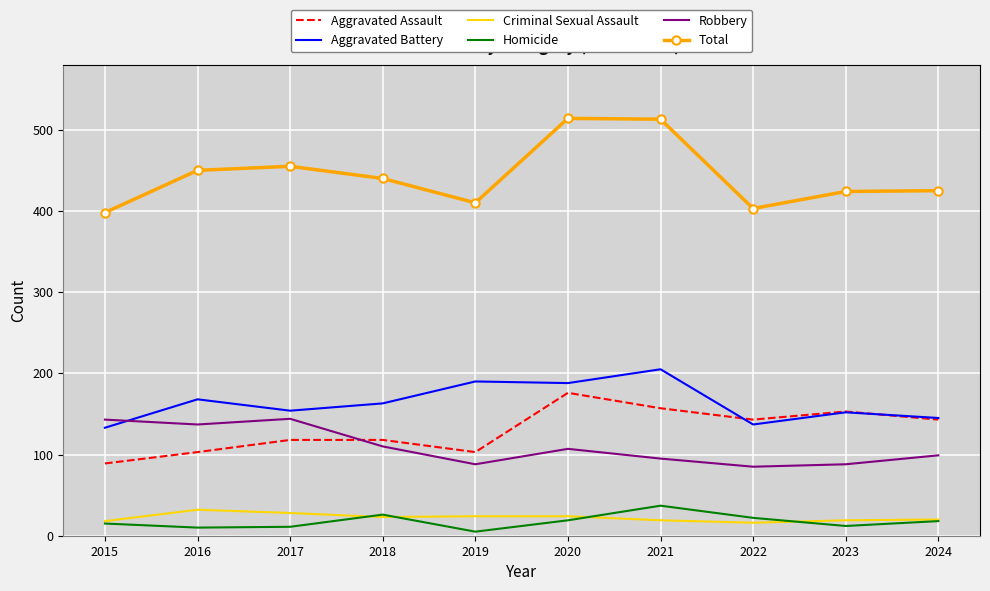

Read the Homicide value at 2018.

26